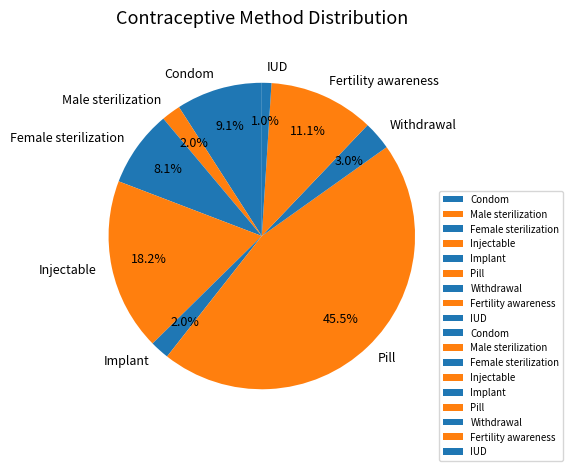

To the nearest percent, what is the difference between the largest and smallest slice percentages?

44%